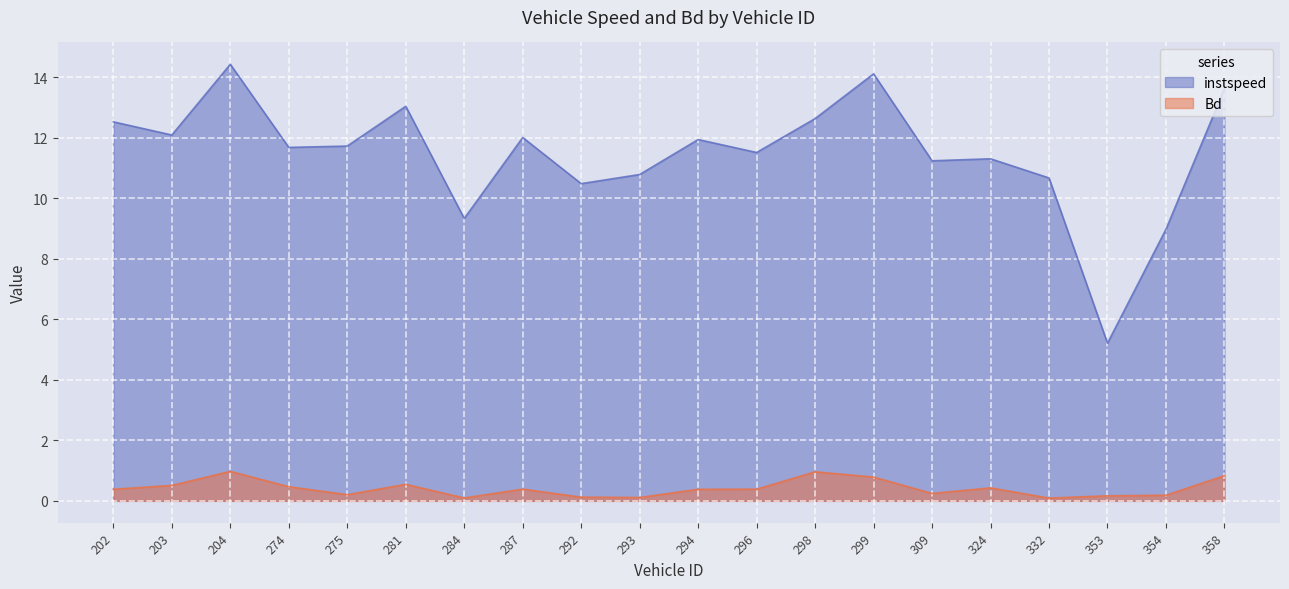

What is the total value across all series at 298?

13.6